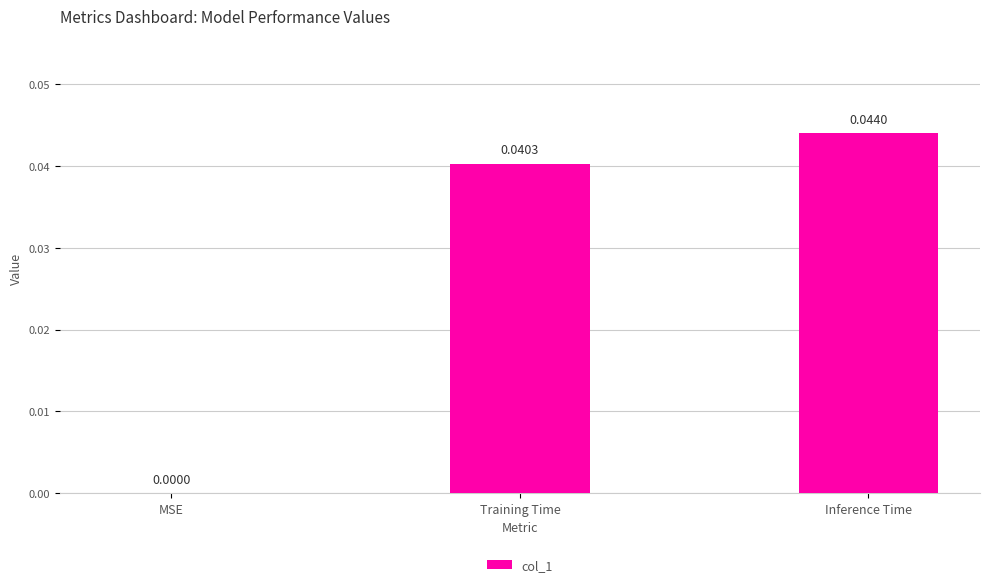

The value at Training Time is 0.1. True or false?

False